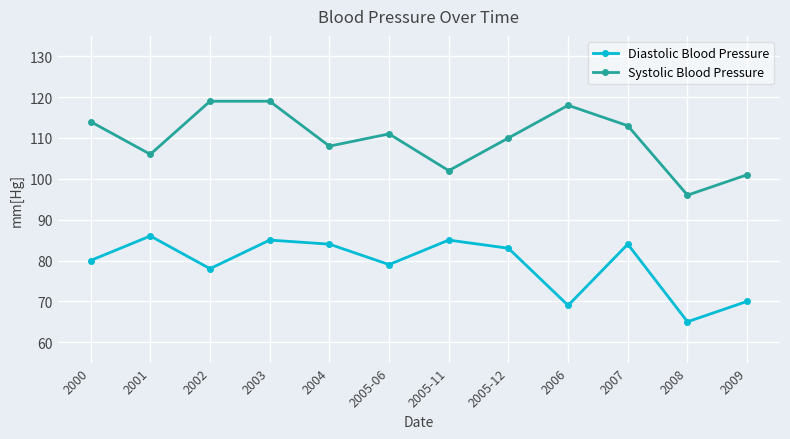

How many distinct data groups are displayed?

2